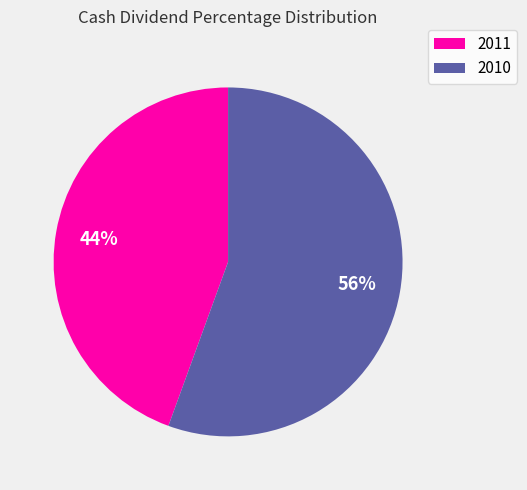

Is it true that 2010 is 70% of the pie?

False